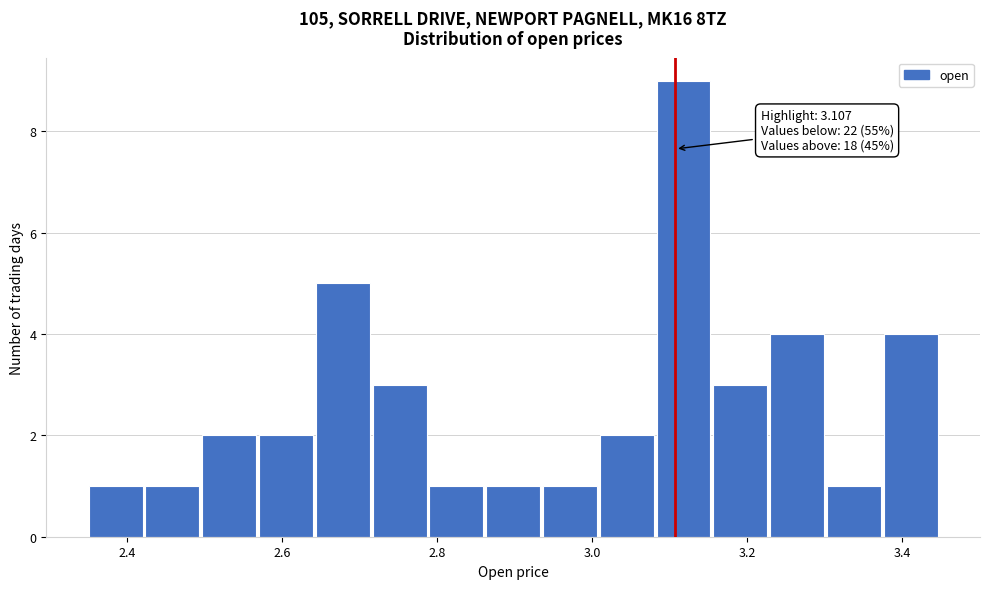

Around what value on the x-axis is the tallest bar? Give the approximate position of its centre, as read against the axis.

3.12